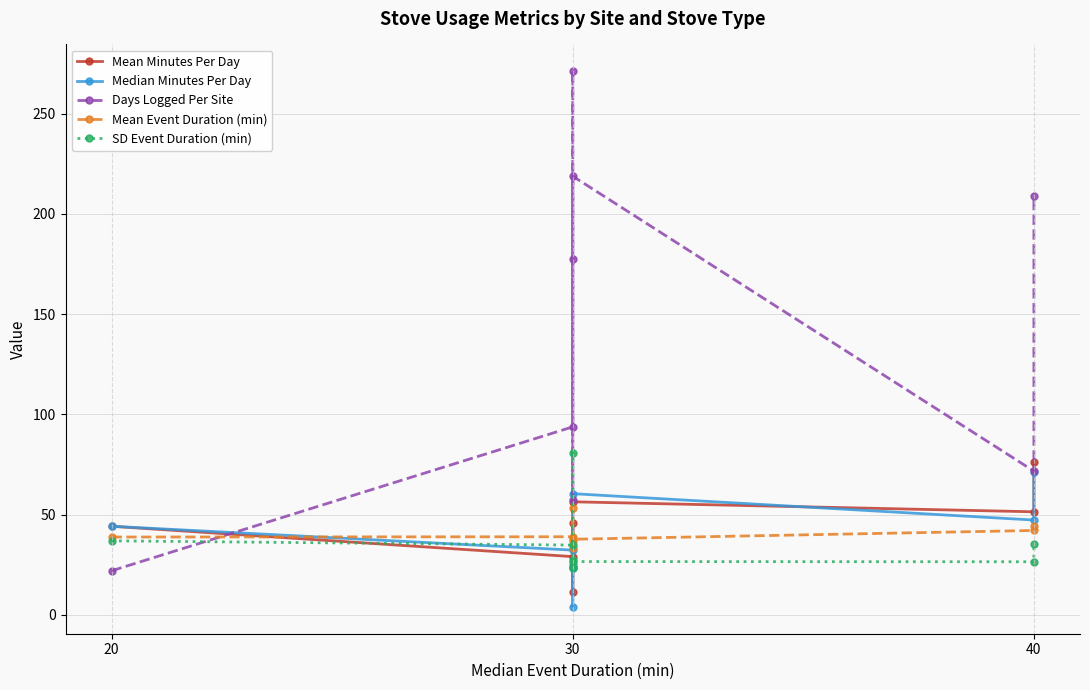

What is the label of the 6th point from the right?

40